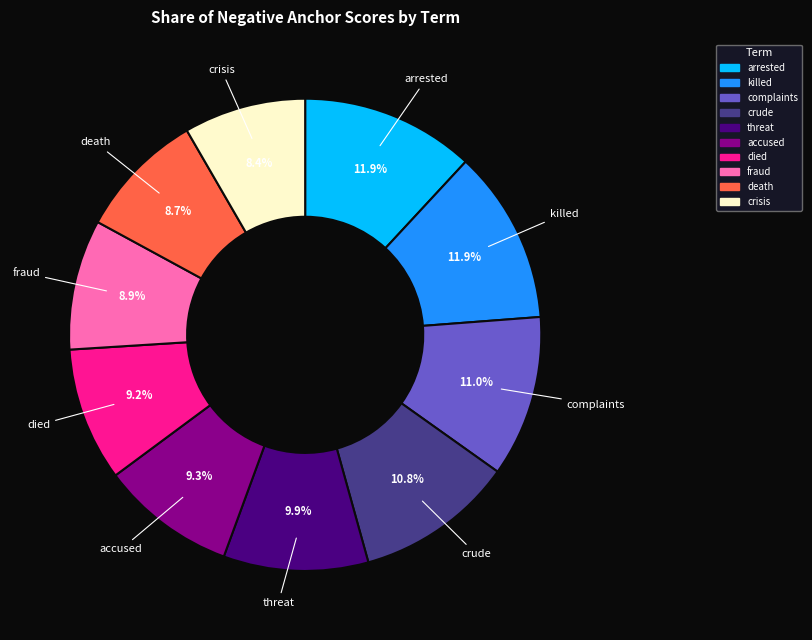

True or false: killed accounts for 22% of the total.

False